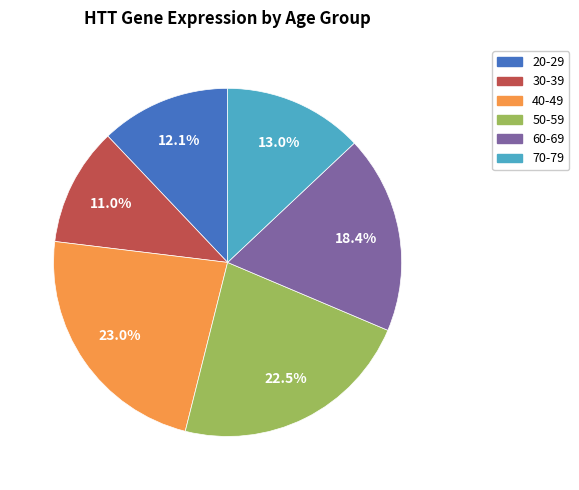

What is the smallest slice in the pie chart?

30-39